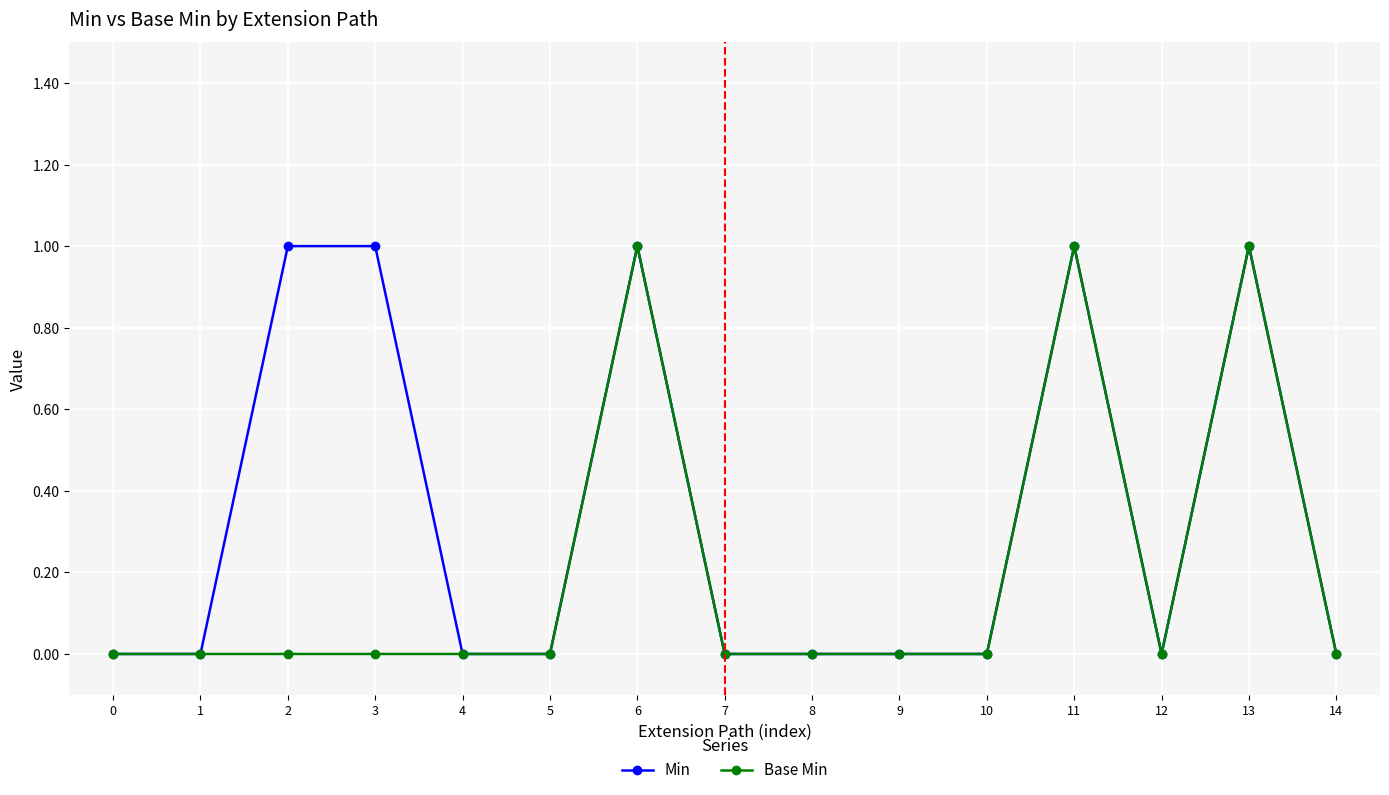

Rank the series at 2 from highest to lowest value.

Min, Base Min